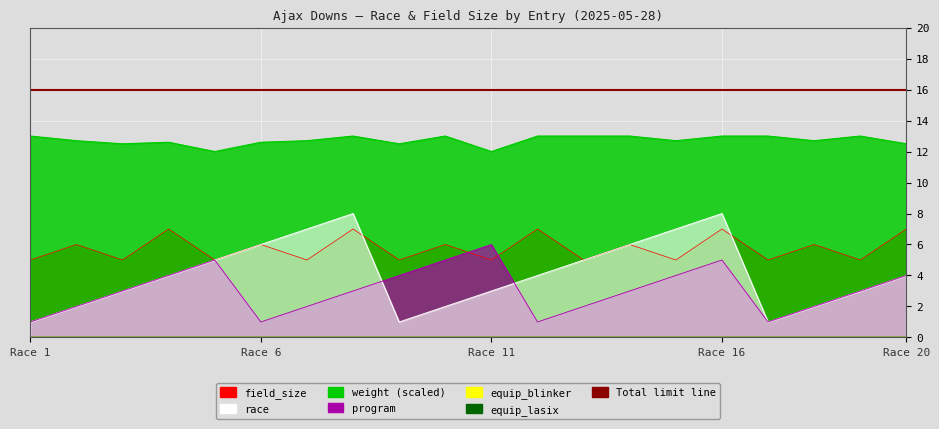

Which category has the highest value across all series?

7